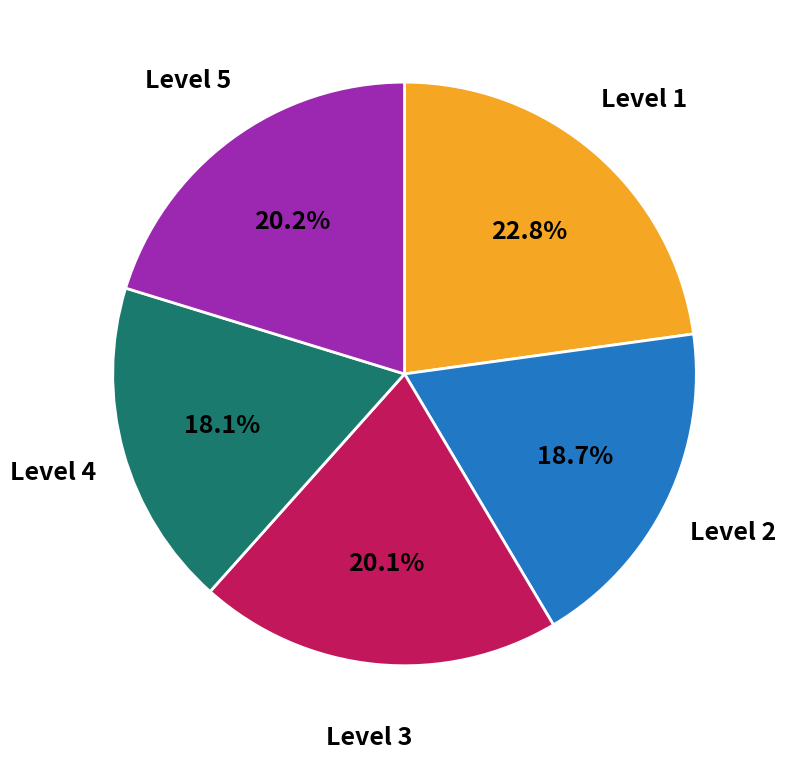

To the nearest percent, what is the average slice percentage?

20%